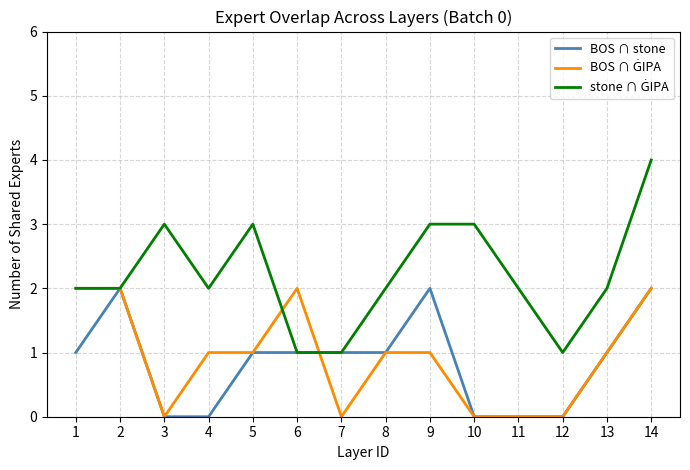

Which category has the highest value across all series?

14